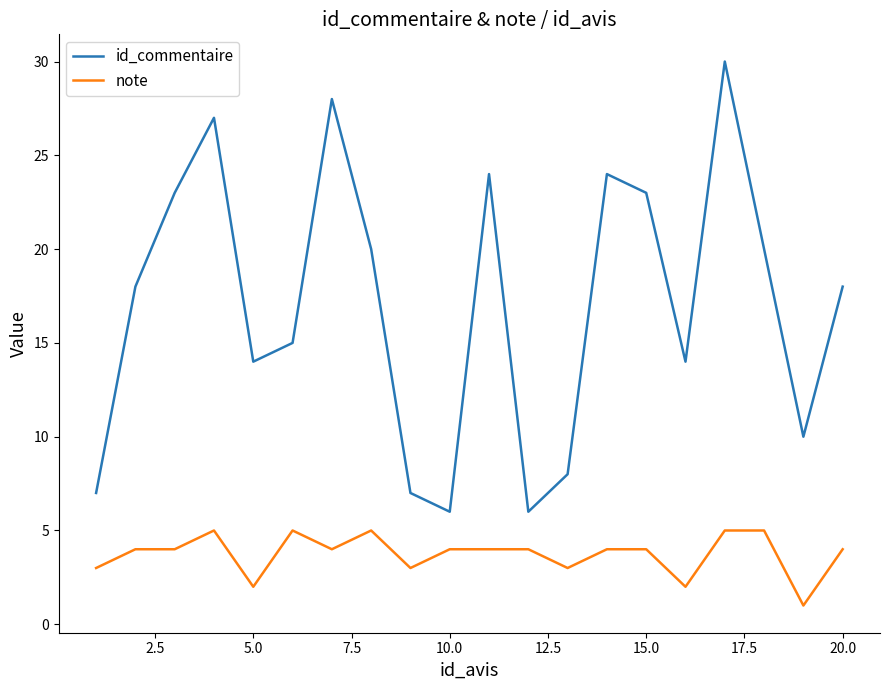

What is the lowest value of the id_commentaire series?

6